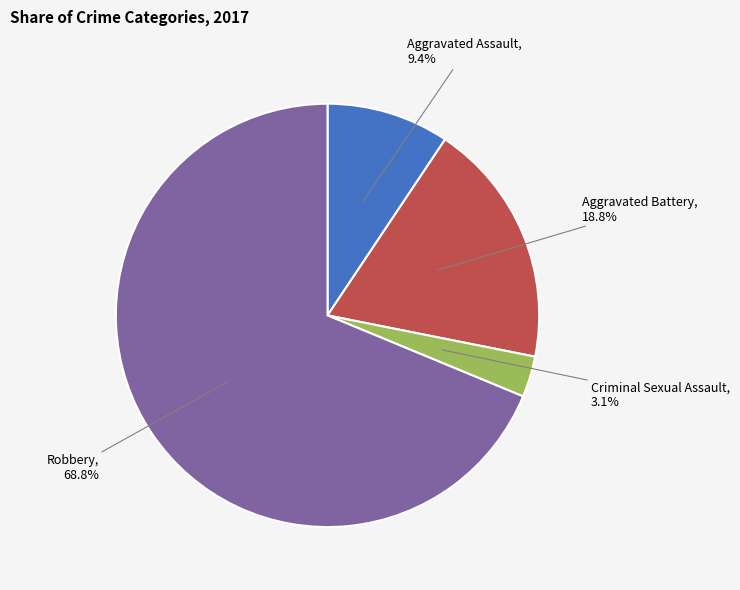

Does any single category account for the majority?

Yes